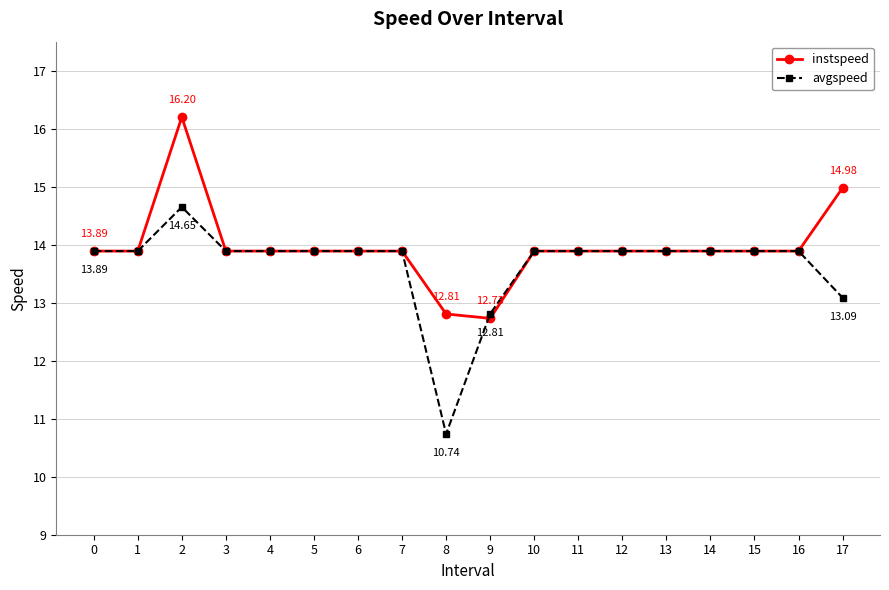

How many values in the instspeed series exceed 13?

16